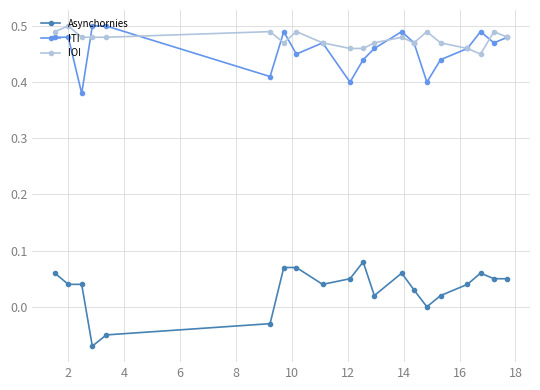

True or false: IOI and Asynchornies intersect in this chart.

False